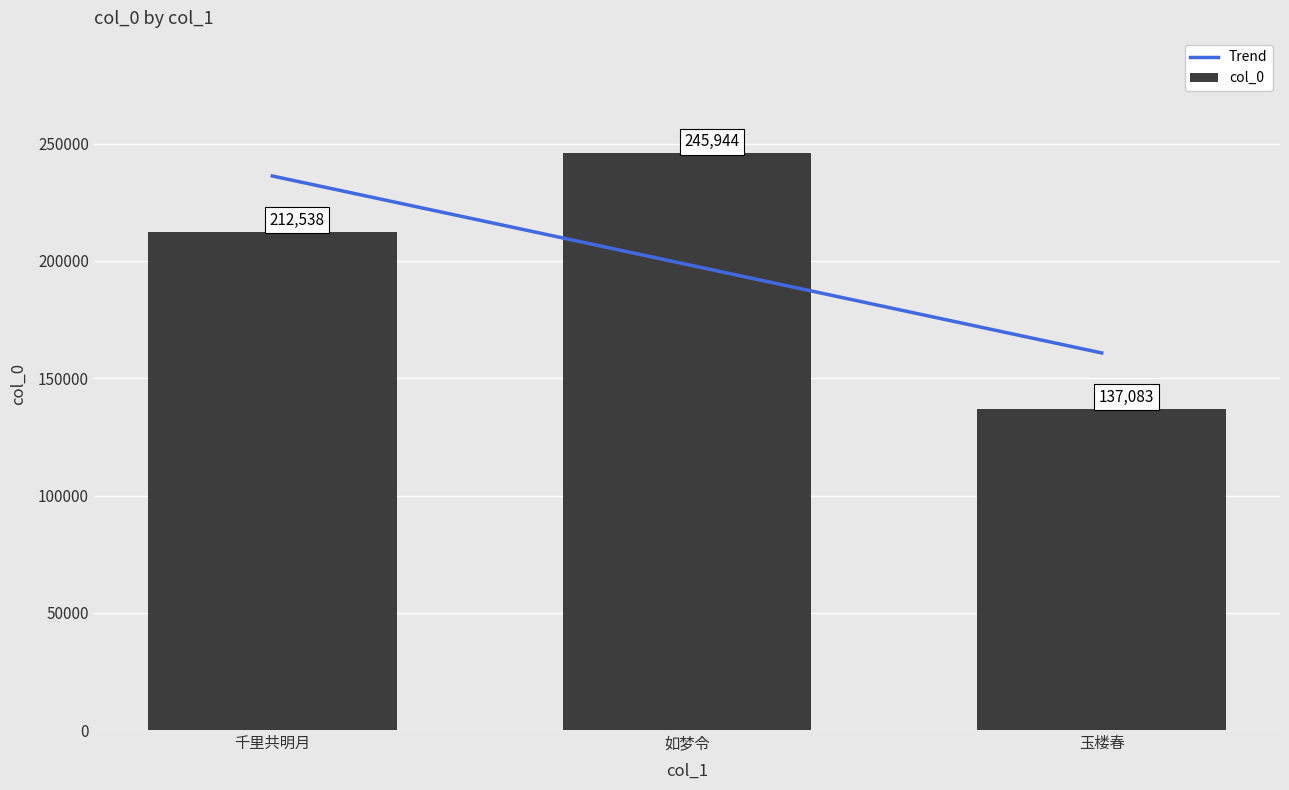

Which category has the lowest value in the col_0 series?

玉楼春